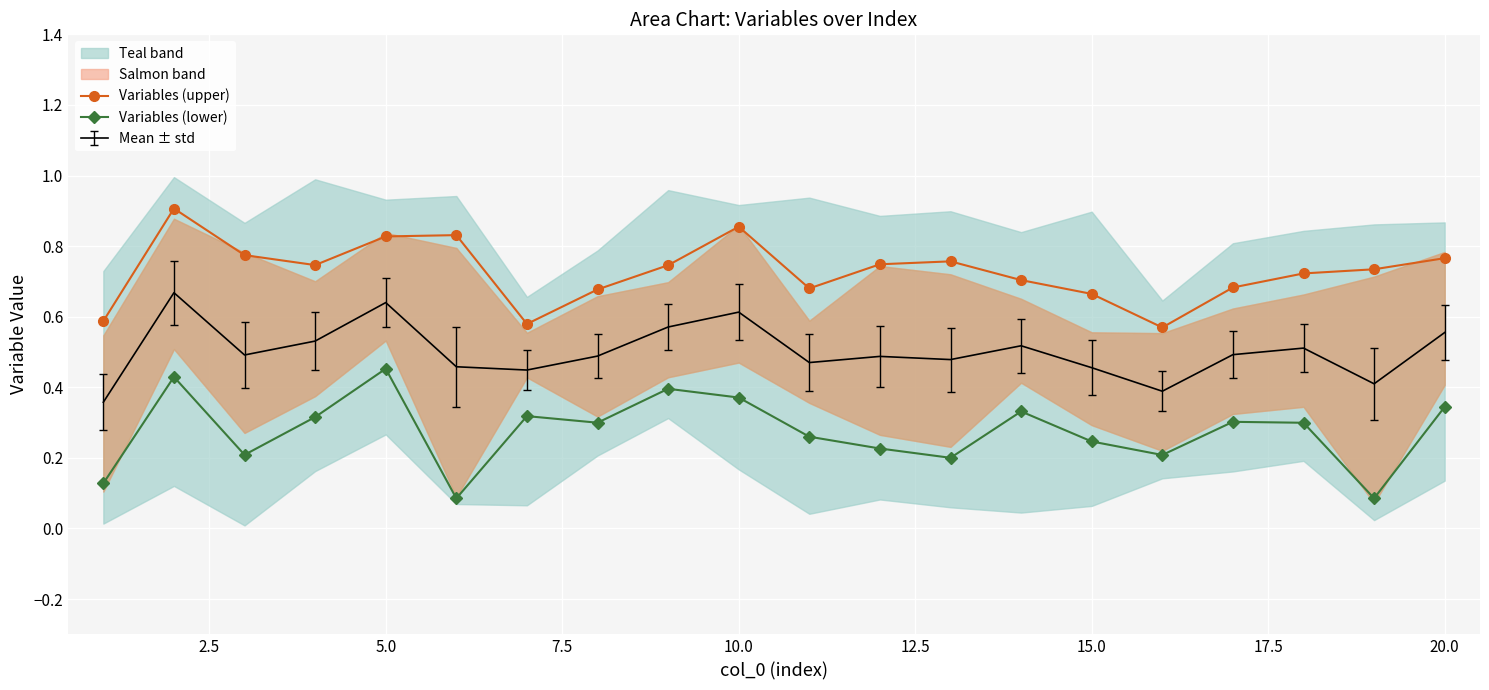

True or false: Variables (lower) and Variables (upper) intersect in this chart.

False